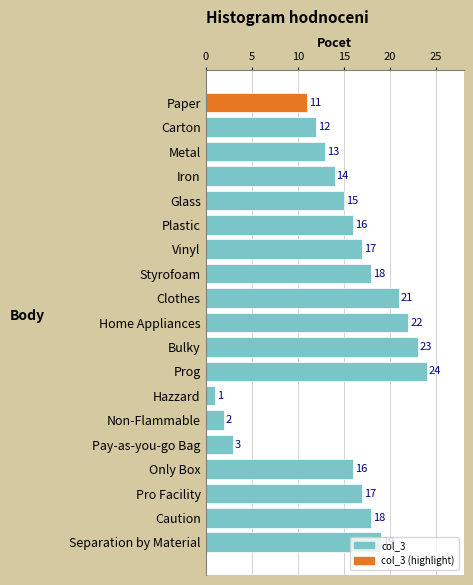

Is it true that the value at Pro Facility is 11?

False